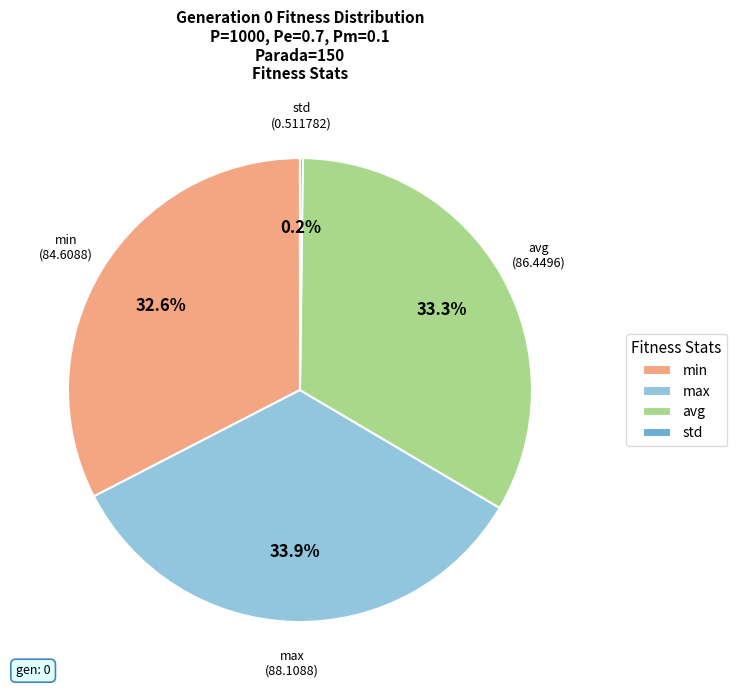

What is the largest slice in the pie chart?

max